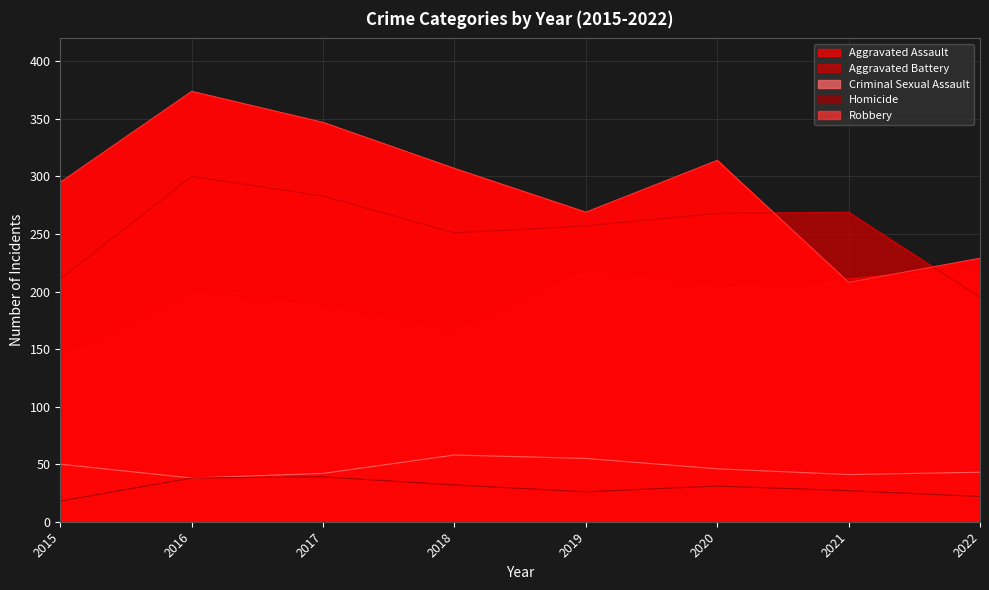

Where does the Homicide series first go above 31?

2016